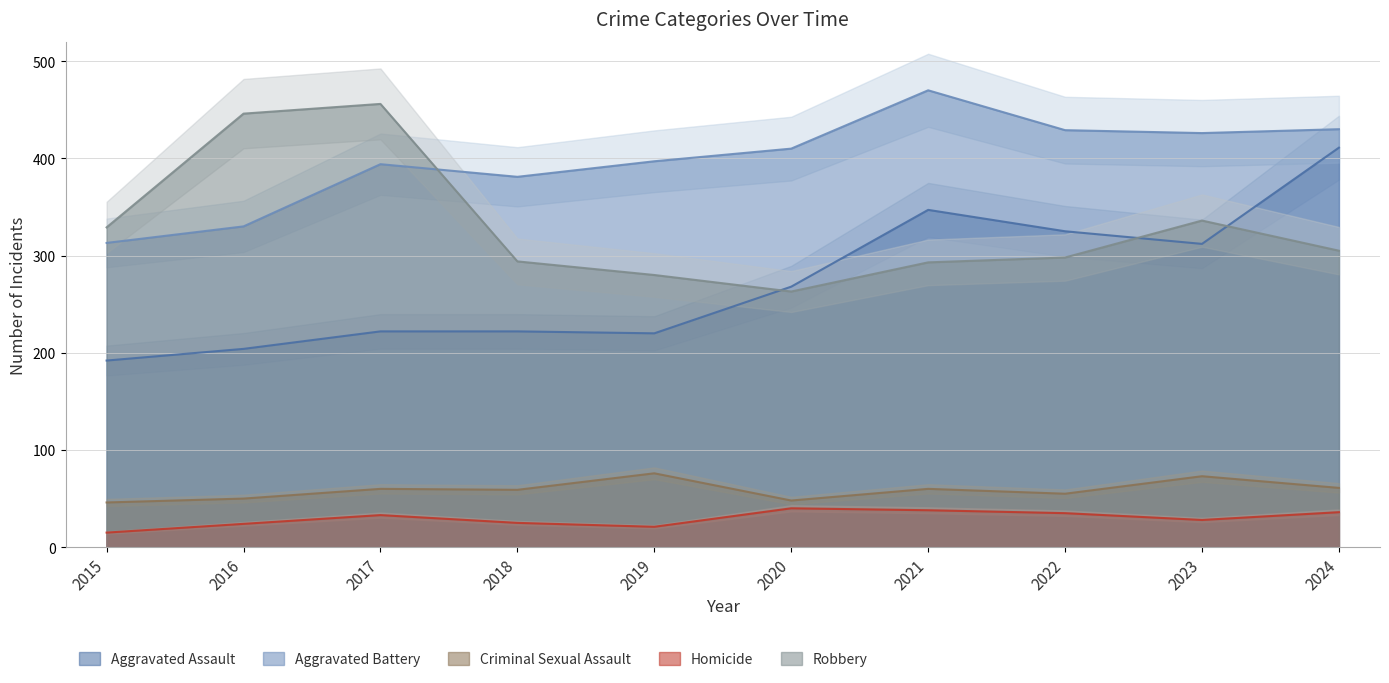

Rank the series by their maximum value, from highest to lowest.

Aggravated Battery, Robbery, Aggravated Assault, Criminal Sexual Assault, Homicide